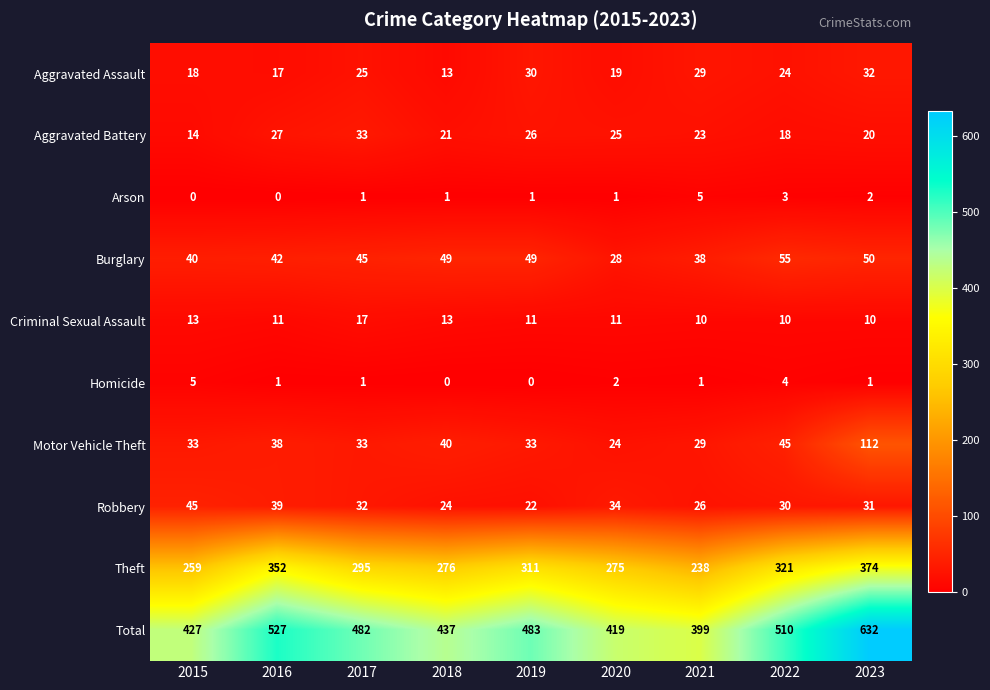

Which label corresponds to the largest value in the chart?

2023